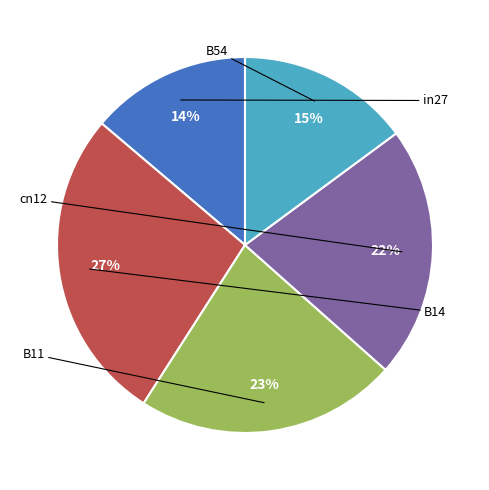

Does any single category account for the majority?

No